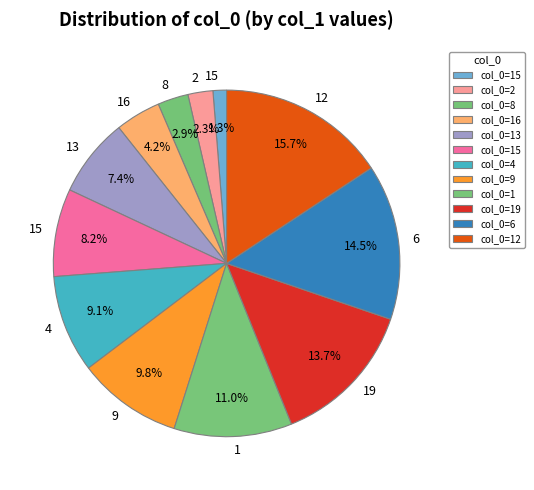

How many slices are in this pie chart?

12